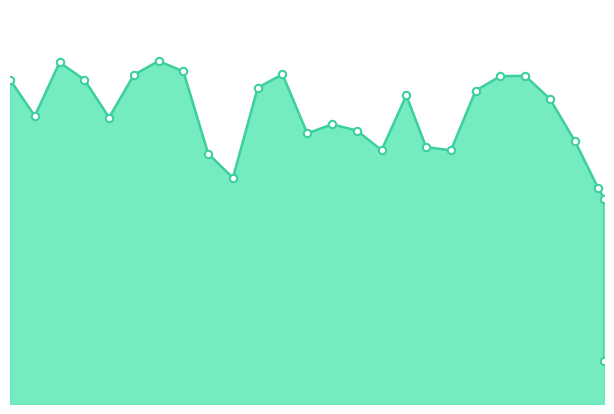

Which has a higher value, 8.0 or 10.0?

10.0